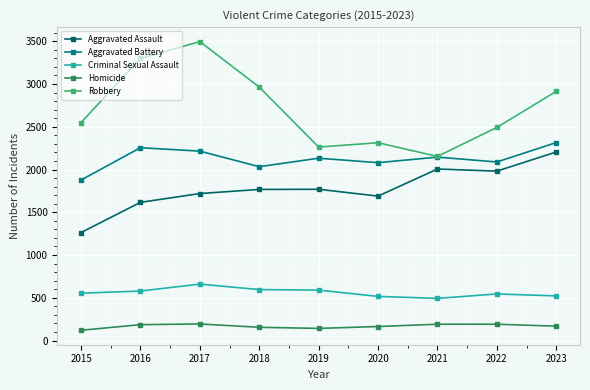

How many interior local peaks does the Criminal Sexual Assault series have?

2